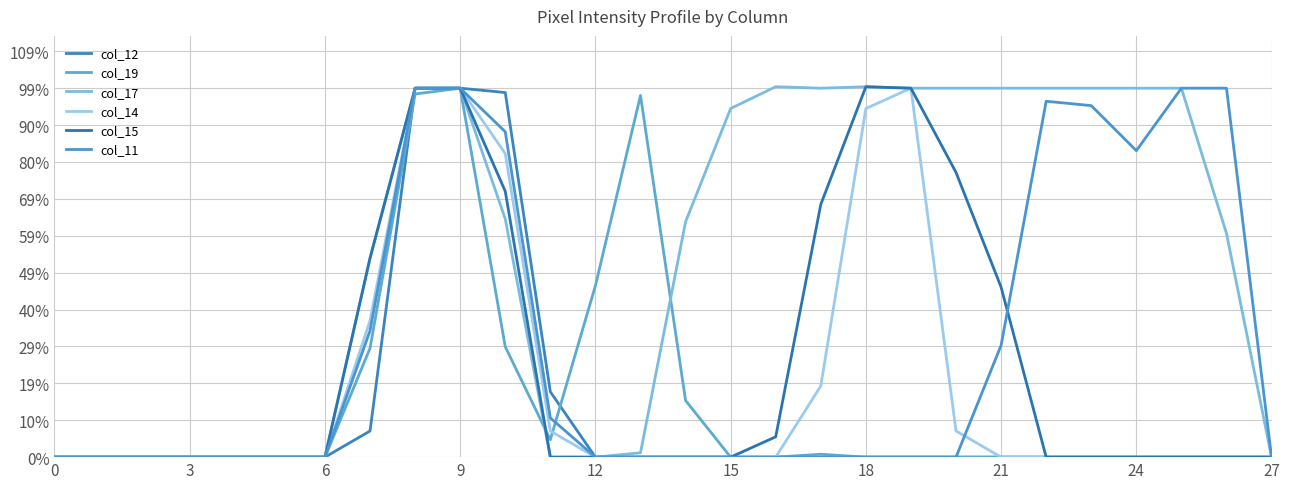

Does the chart display data point markers on the line(s)?

No